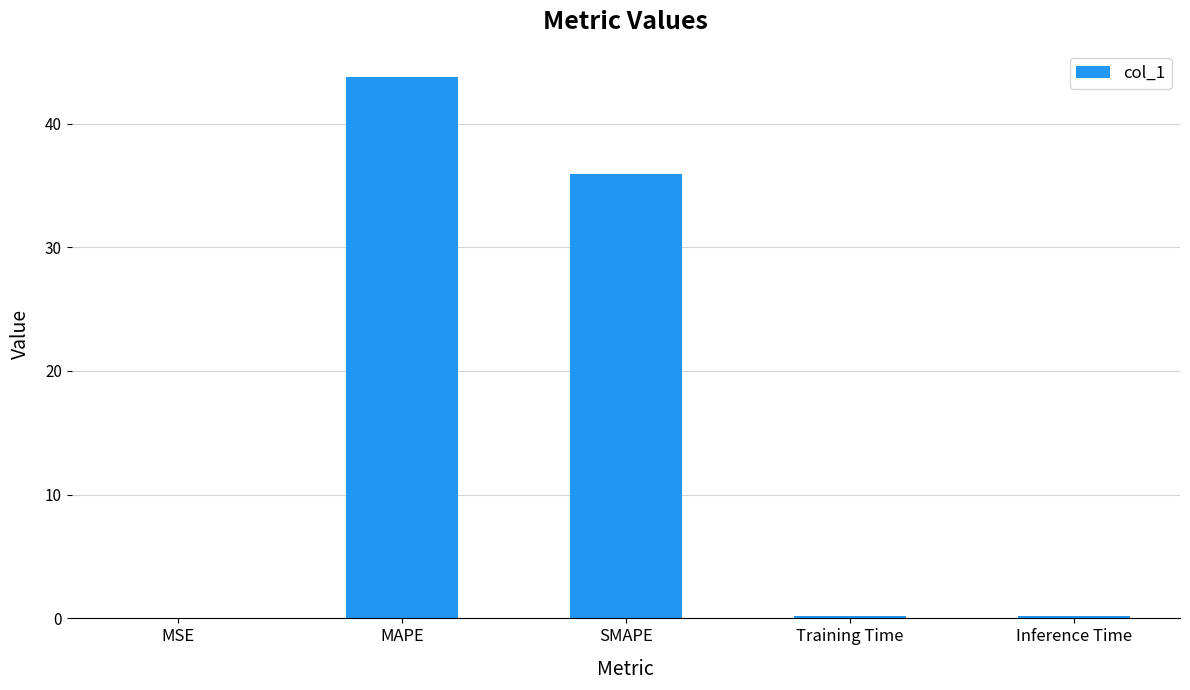

Where is the data nearest to the value 21?

SMAPE